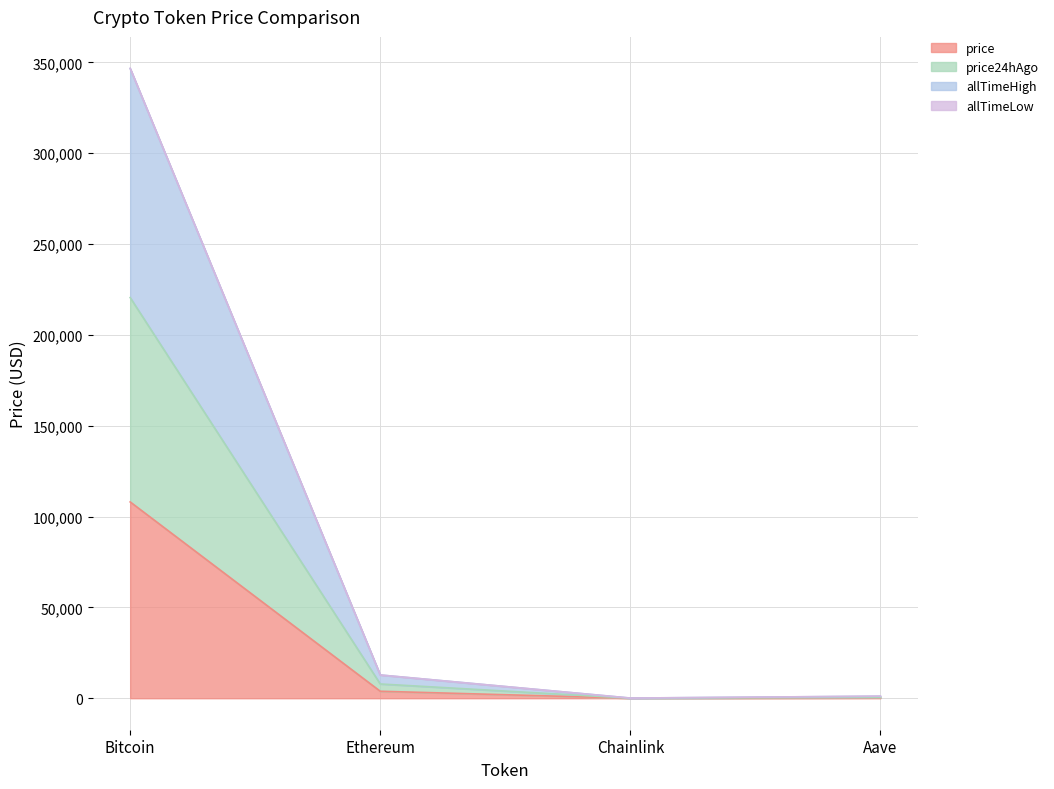

Which series has the largest range (max minus min)?

allTimeHigh